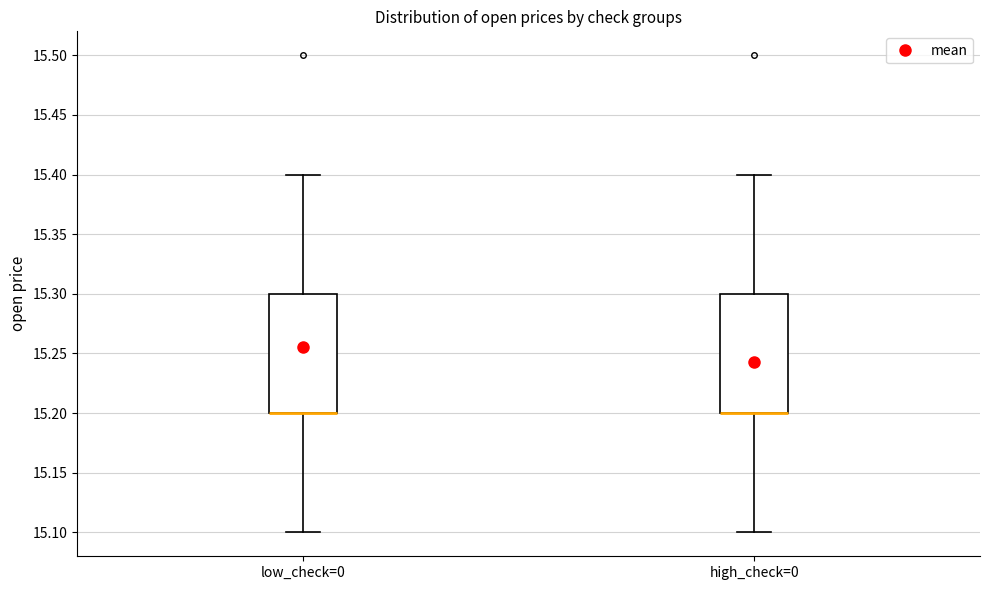

Reading left to right, read every box against the y-axis: the position of its median line, the range the box covers, and the ends of its whiskers. The values are not printed on the chart, so give them approximately, as read against the axis.

low_check=0: median 15.2 (drawn on the box's lower edge), box 15.2 to 15.3, whiskers 15.1 to 15.4
high_check=0: median 15.2 (drawn on the box's lower edge), box 15.2 to 15.3, whiskers 15.1 to 15.4